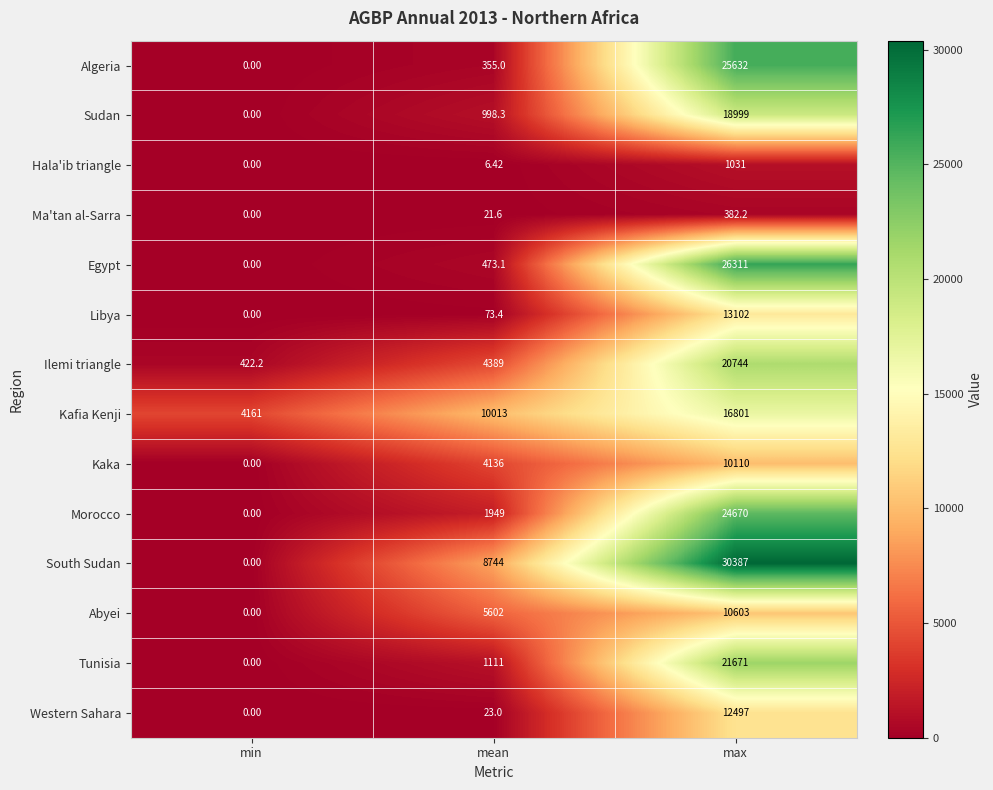

Where is South Sudan nearest to the value 15193?

mean